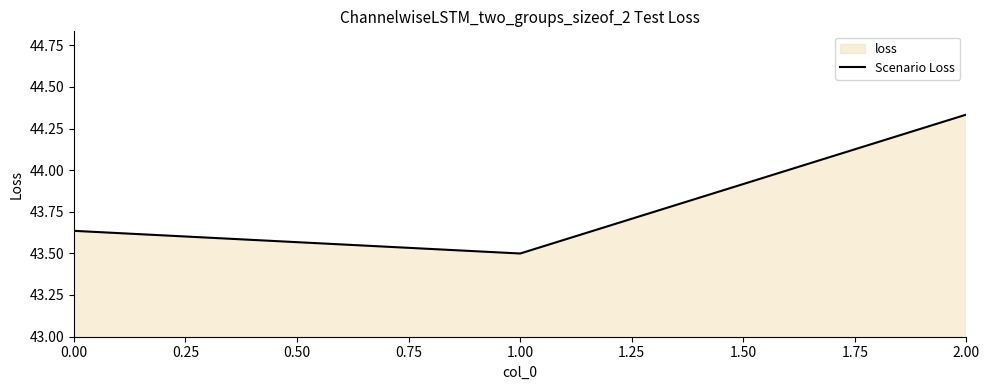

Read the value at 0.00.

43.6